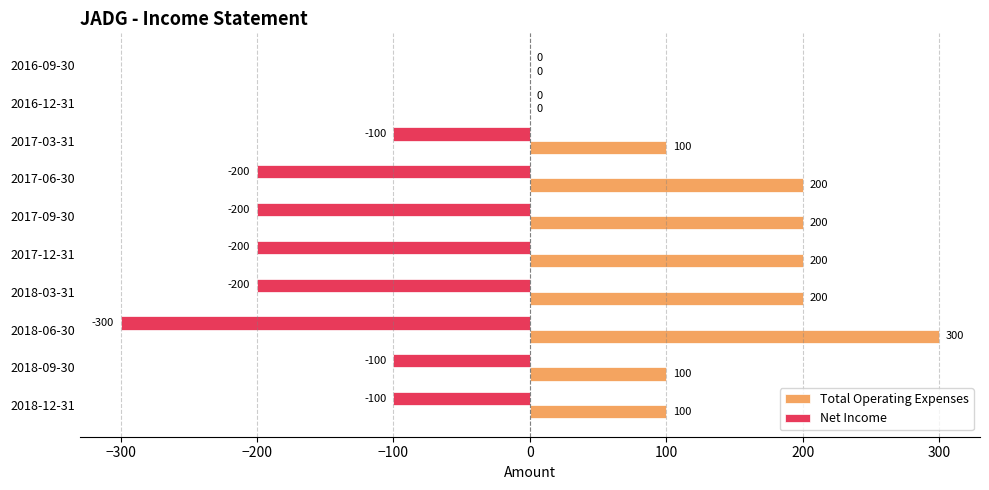

What is the approximate value of Total Operating Expenses at 2017-03-31, to the nearest 50?

100